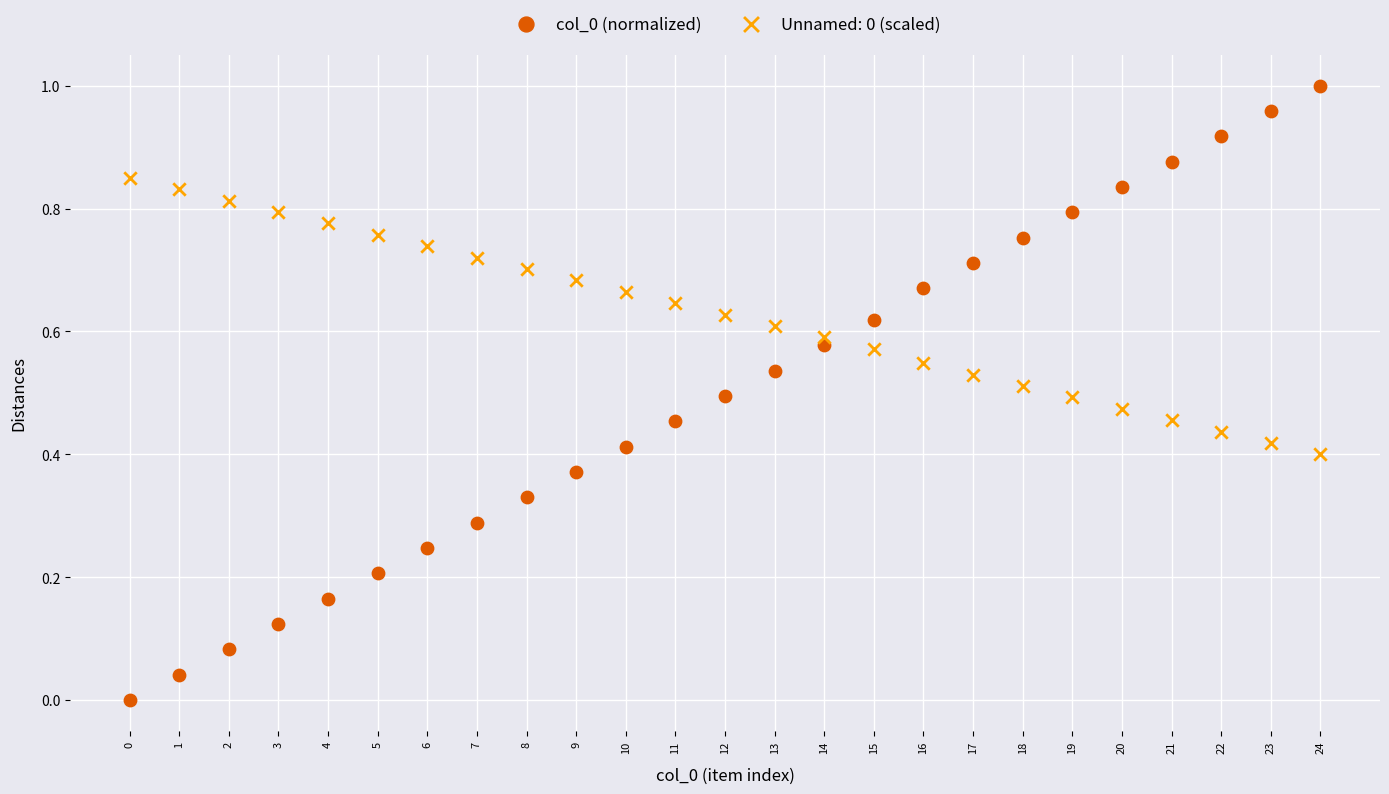

Across all data points, what is the range of X values (max minus min)?

24.0